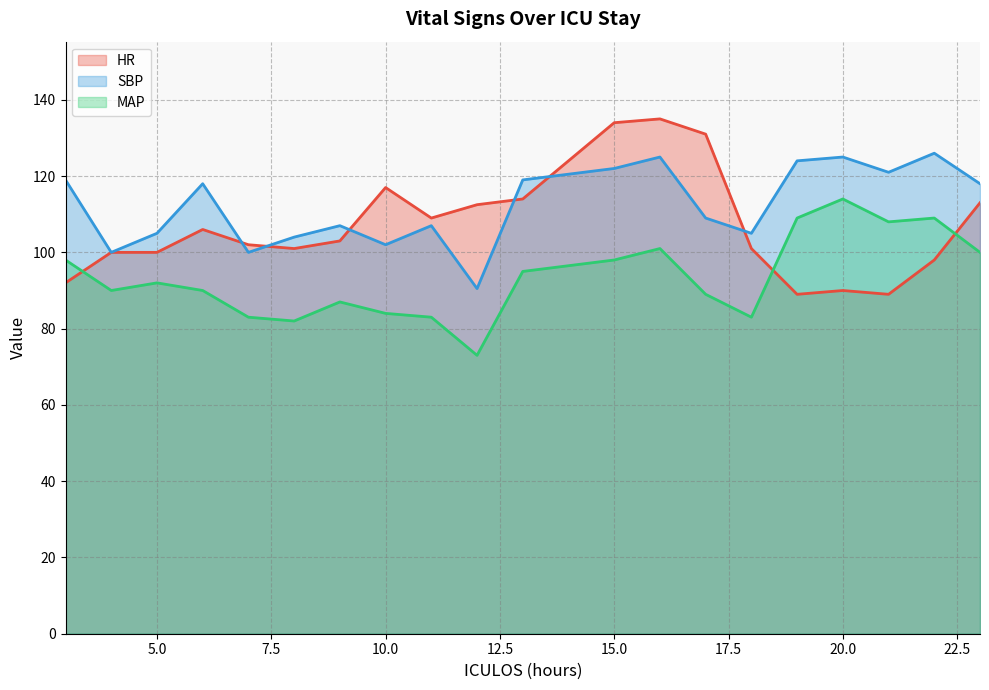

How many categories are shown in the chart?

20